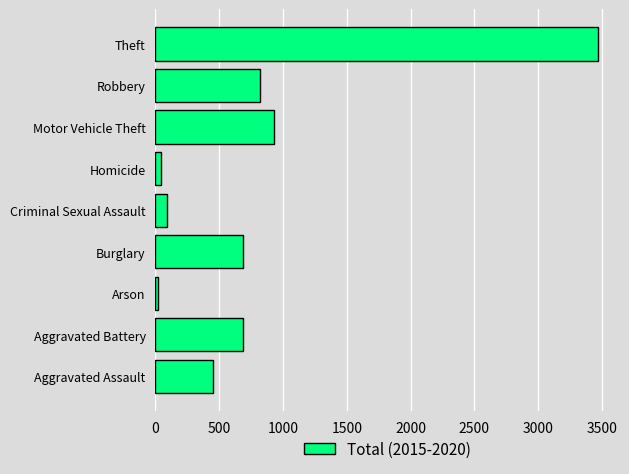

Is it true that the value at Robbery is 824?

True